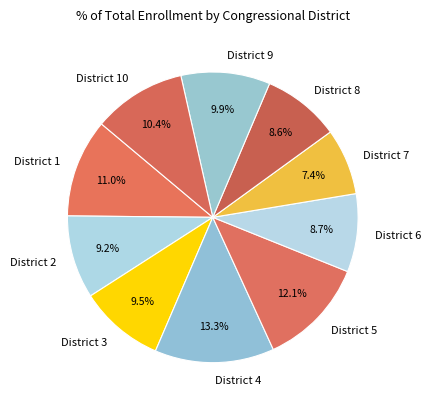

What is the ratio of the value at District 9 to the value at District 10?

1.0